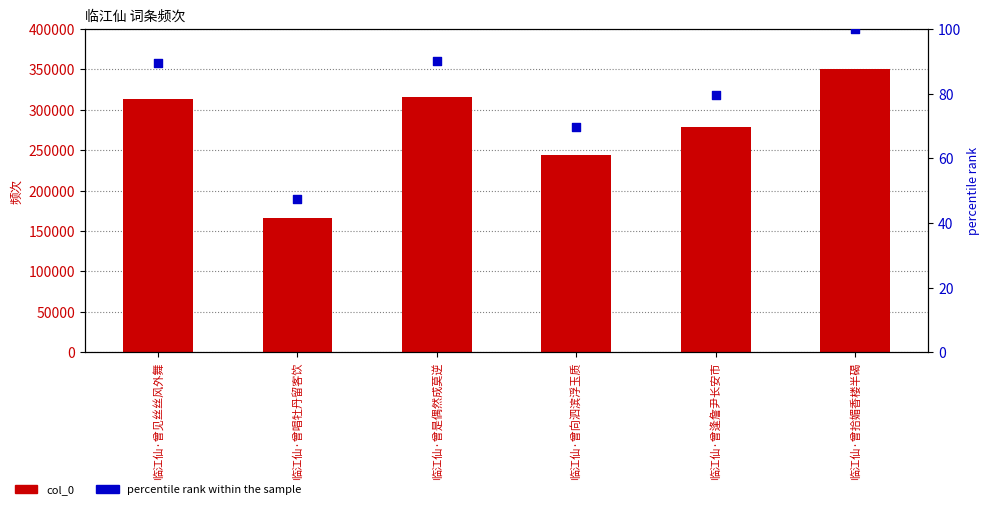

What is the total value across all series at 临江仙·曾拾媚香楼半碣?

350416.0